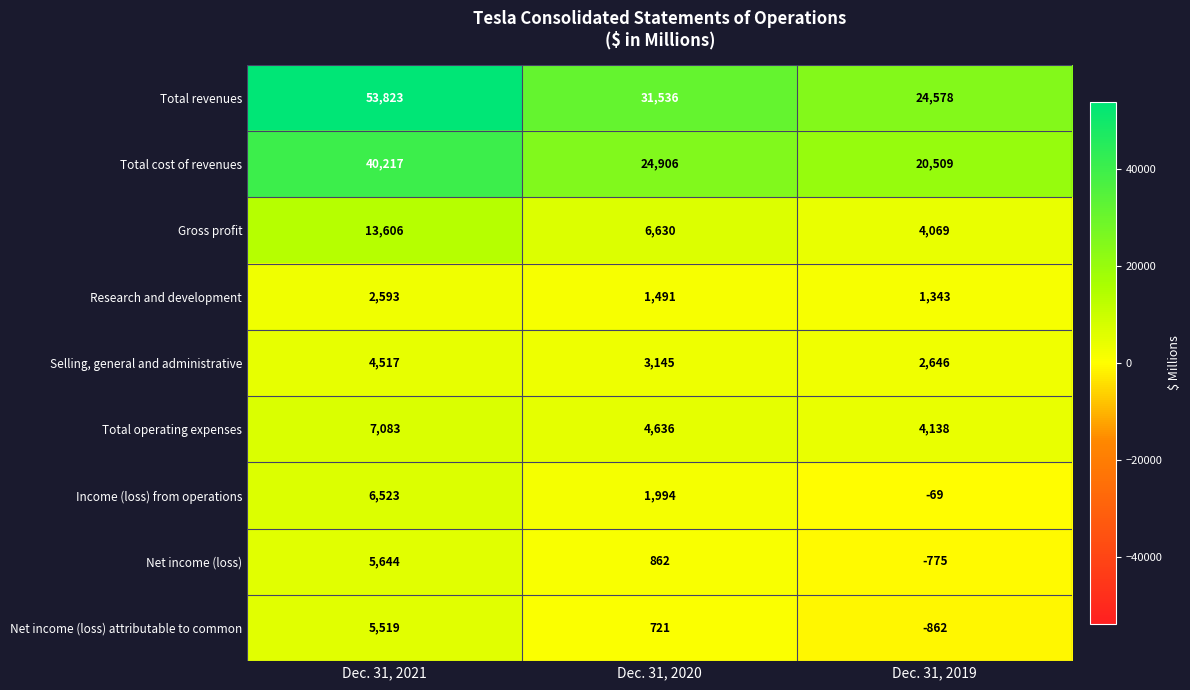

How many distinct data groups are displayed?

9